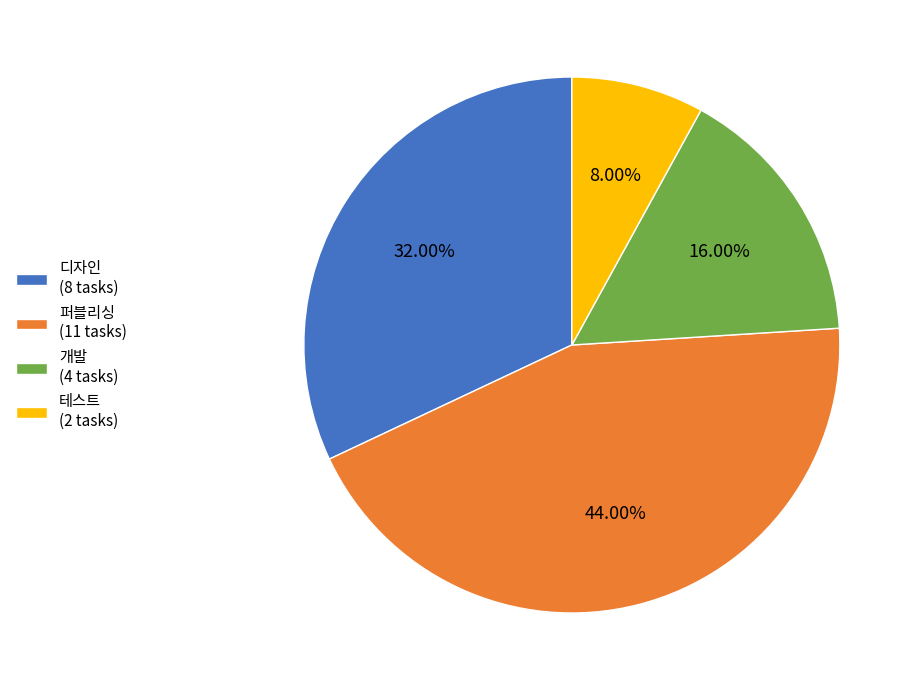

To the nearest percent, what portion does 디자인 represent?

32%